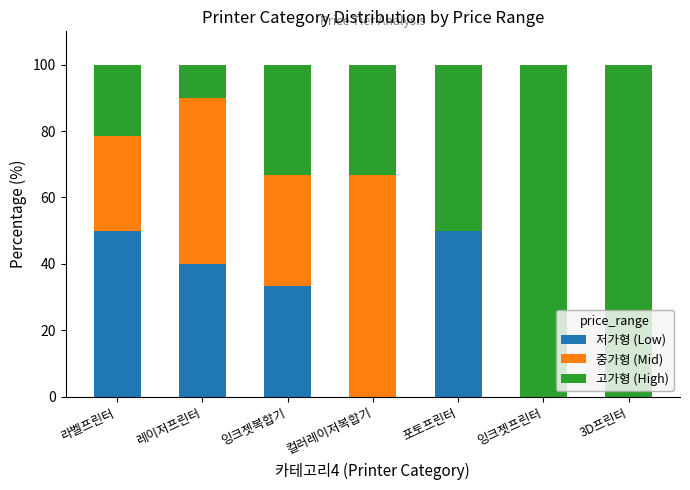

Reading left to right, what are the values for 저가형 (Low)?

라벨프린터=50.0	레이저프린터=40.0	잉크젯복합기=33.3	컬러레이저복합기=0.0	포토프린터=50.0	잉크젯프린터=0.0	3D프린터=0.0